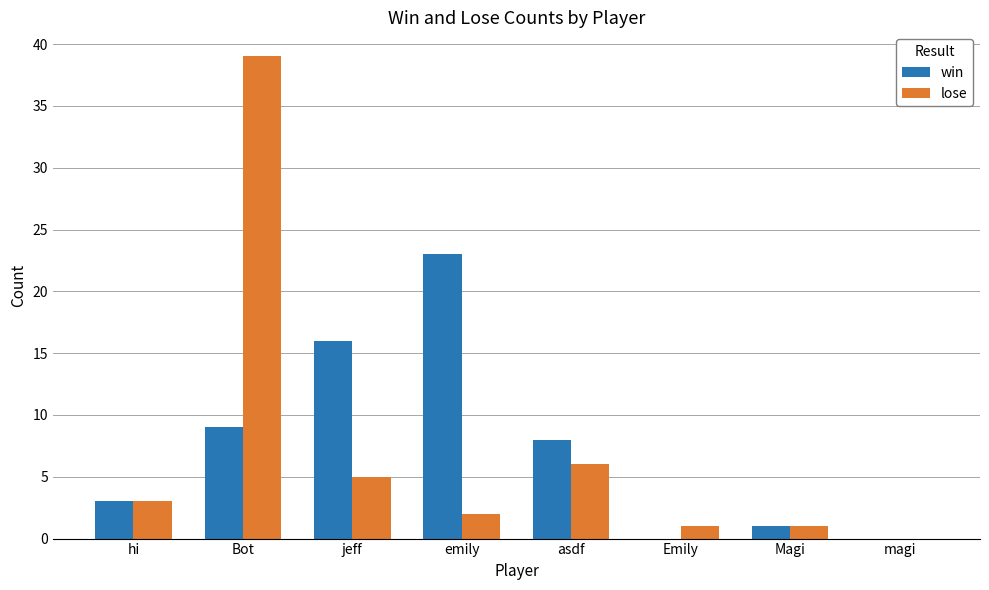

The value of lose at asdf is 6. True or false?

True